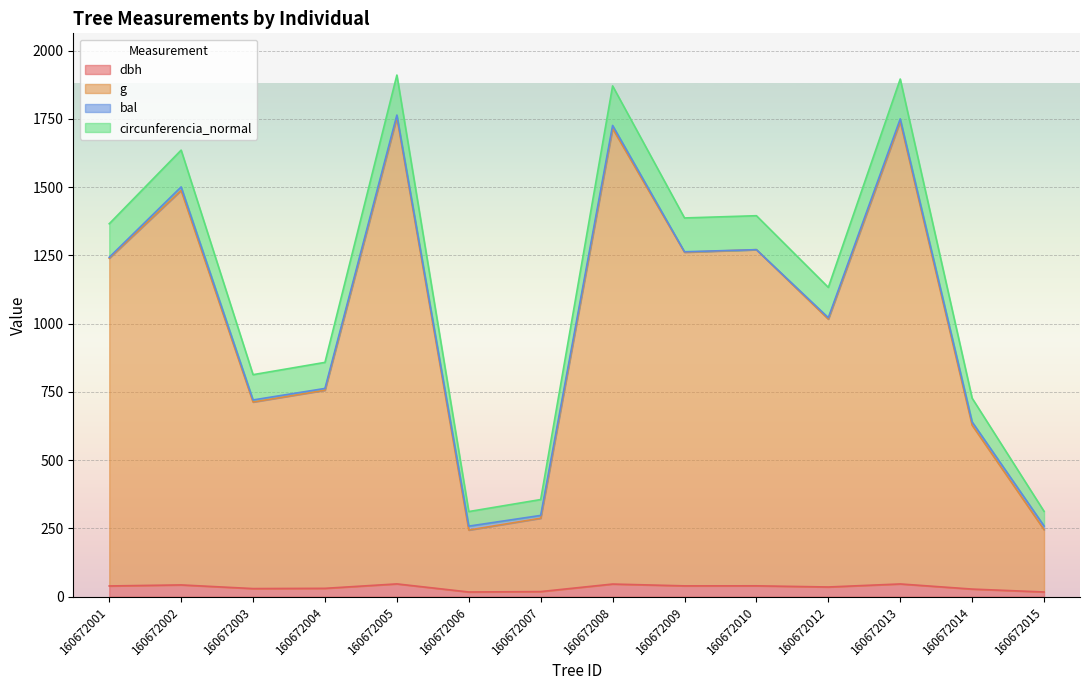

True or false: dbh and g intersect in this chart.

False